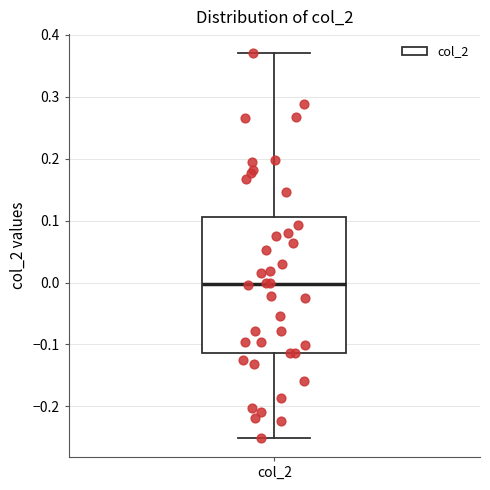

Where does the lower whisker of the box for col_2 end on the y-axis? The values are not printed on the chart, so give them approximately, as read against the axis.

-0.25